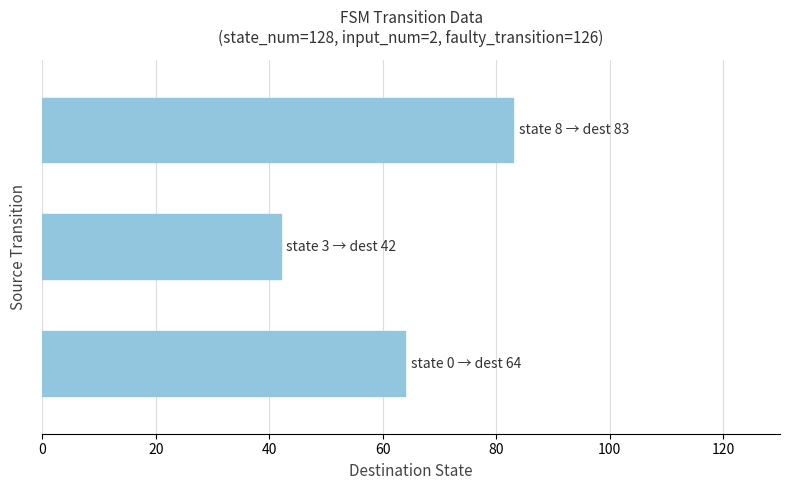

What is the smallest value displayed?

42